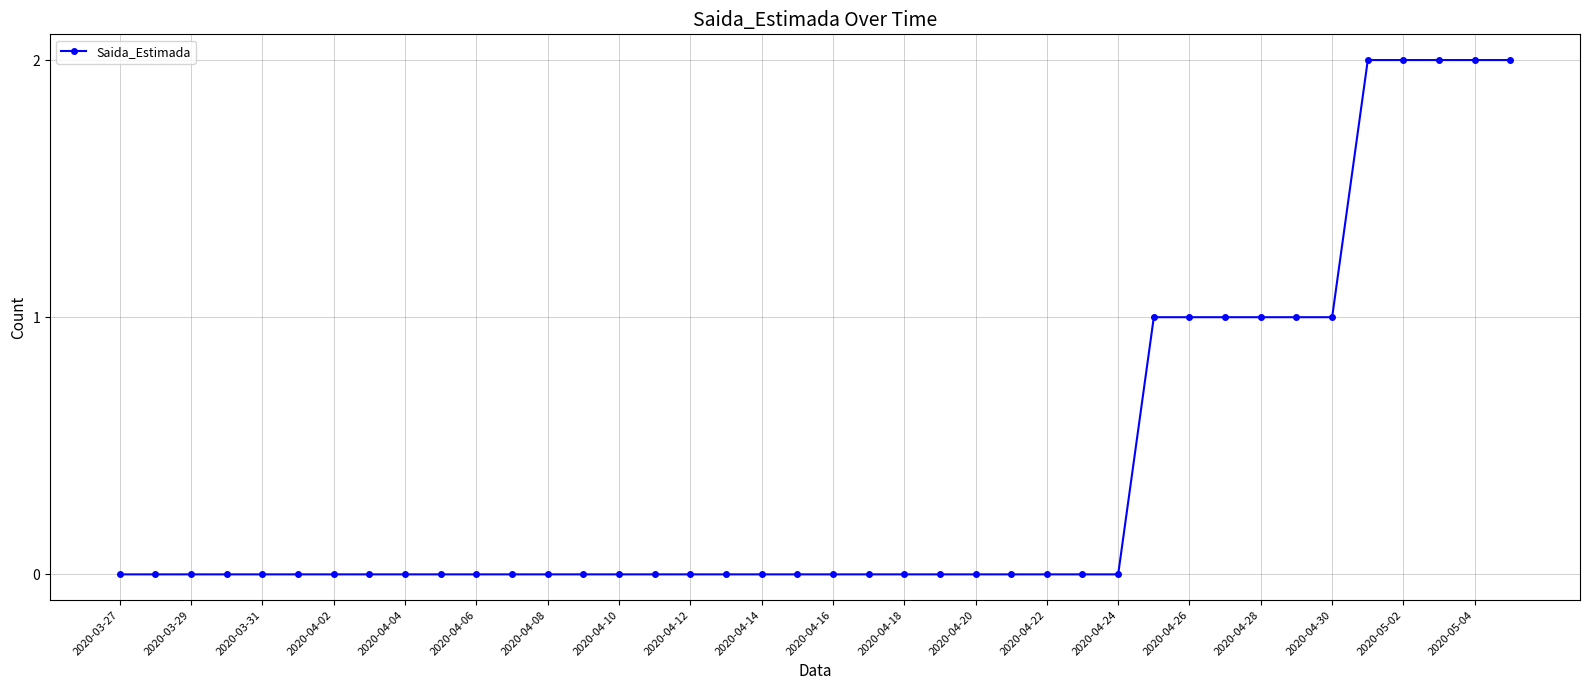

What is the sum of all values?

16